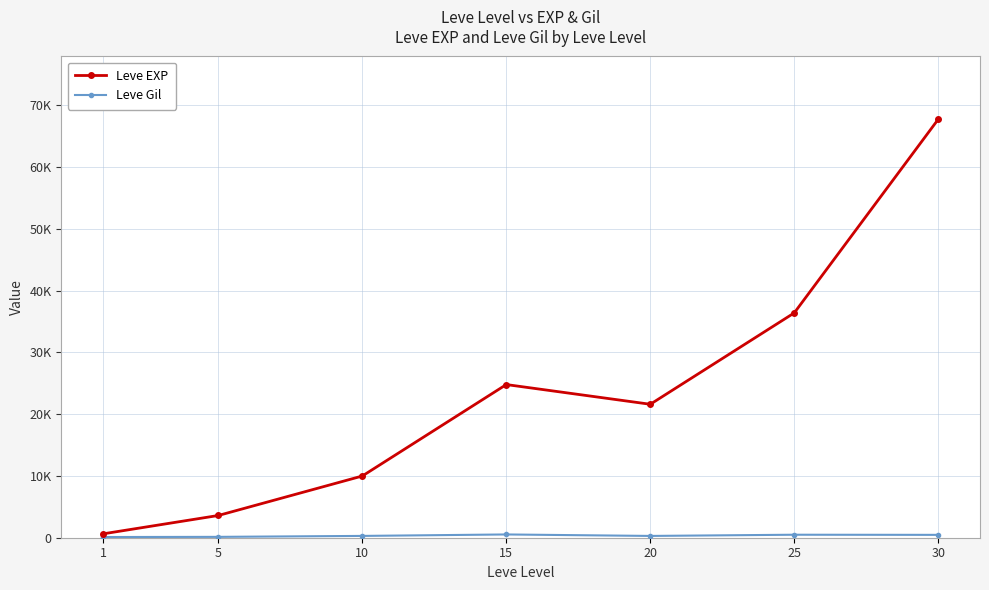

True or false: Leve Gil and Leve EXP intersect in this chart.

False